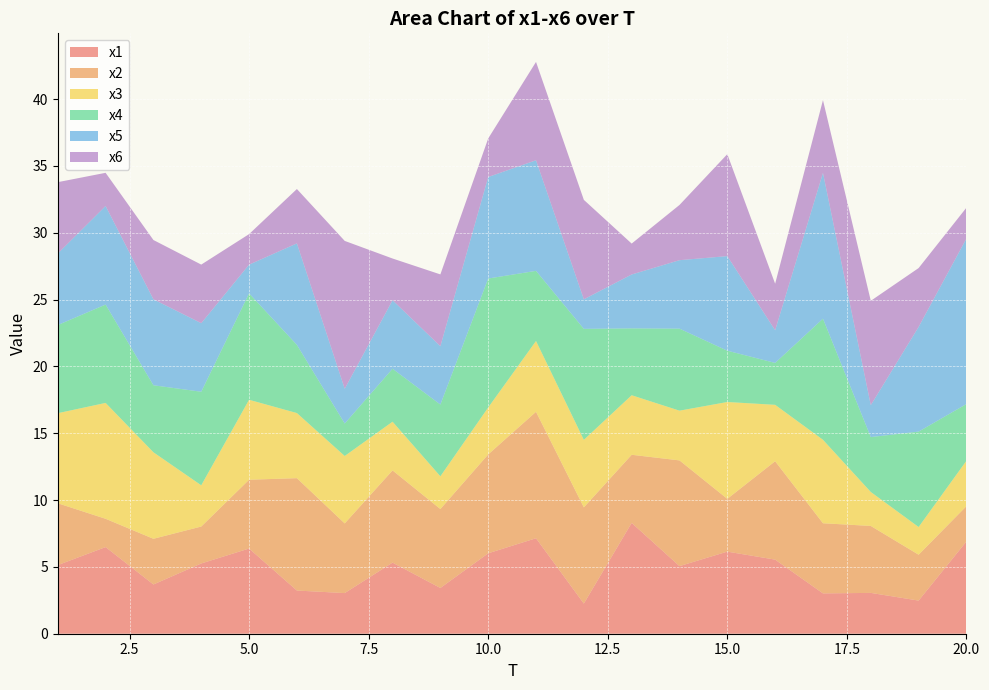

Reading left to right, extract all data points from this chart.

x1: 5.1	6.5	3.7	5.3	6.4	3.2	3.0	5.3	3.4	6.0	7.1	2.3	8.3	5.1	6.1	5.5	3.0	3.1	2.5	6.9
x2: 4.6	2.1	3.4	2.8	5.1	8.4	5.2	6.9	5.9	7.4	9.5	7.2	5.1	7.9	4.0	7.4	5.2	5.0	3.4	2.6
x3: 6.7	8.7	6.5	3.1	6.0	4.9	5.0	3.6	2.4	3.5	5.3	5.1	4.5	3.7	7.2	4.2	6.2	2.5	2.1	3.4
x4: 6.6	7.4	5.0	7.0	8.0	5.1	2.4	4.0	5.4	9.7	5.2	8.3	5.0	6.1	3.8	3.1	9.1	4.1	7.1	4.2
x5: 5.4	7.4	6.4	5.1	2.1	7.6	2.6	5.1	4.4	7.6	8.3	2.2	4.0	5.1	7.1	2.4	10.9	2.4	7.8	12.4
x6: 5.3	2.5	4.4	4.4	2.3	4.1	11.1	3.1	5.4	2.9	7.4	7.4	2.3	4.1	7.6	3.5	5.4	7.8	4.4	2.3